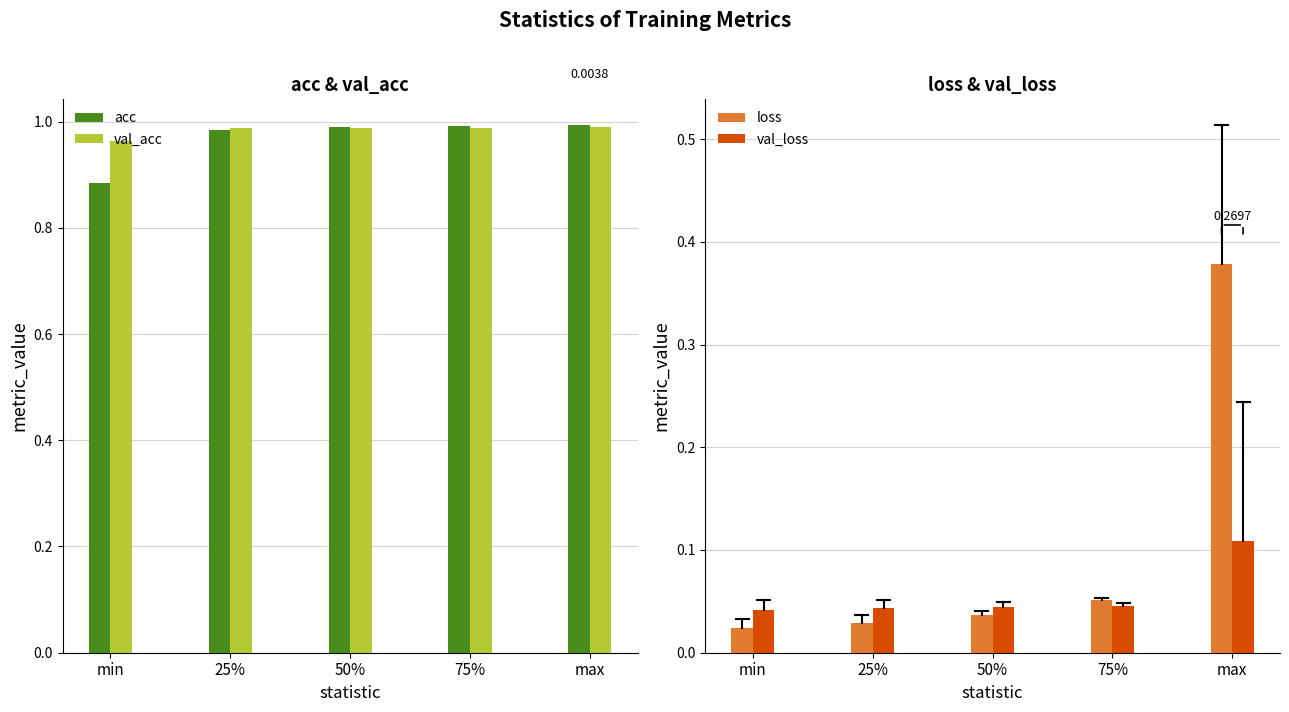

What is the difference between the maximum and minimum values in the acc series?

0.1